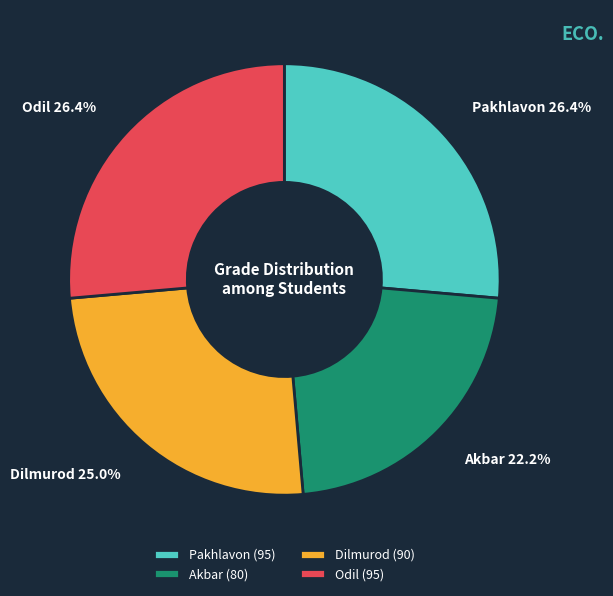

How many segments does this pie chart have?

4